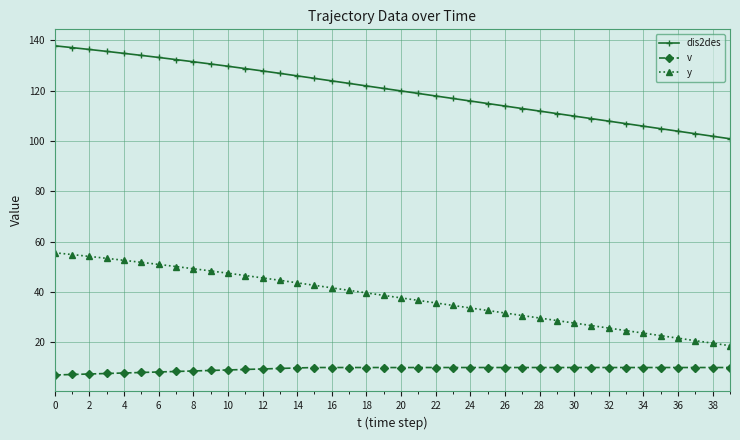

Which series has the largest total across all categories?

dis2des